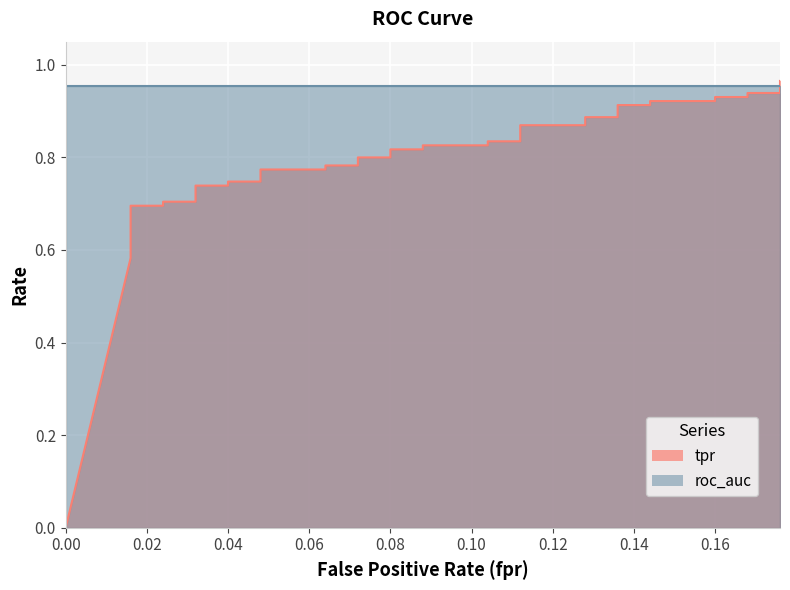

Reading right to left, transcribe all the data shown in this chart.

0.176=1.0	0.176=0.9	0.168=0.9	0.168=0.9	0.16=0.9	0.16=0.9	0.144=0.9	0.144=0.9	0.136=0.9	0.136=0.9	0.128=0.9	0.128=0.9	0.112=0.9	0.112=0.8	0.104=0.8	0.104=0.8	0.088=0.8	0.088=0.8	0.08=0.8	0.08=0.8	0.072=0.8	0.072=0.8	0.064=0.8	0.064=0.8	0.048=0.8	0.048=0.7	0.04=0.7	0.04=0.7	0.032=0.7	0.032=0.7	0.024=0.7	0.024=0.7	0.016=0.7	0.016=0.7	0.016=0.6	0.016=0.6	0.016=0.6	0.016=0.6	0.016=0.6	0.0=0.0